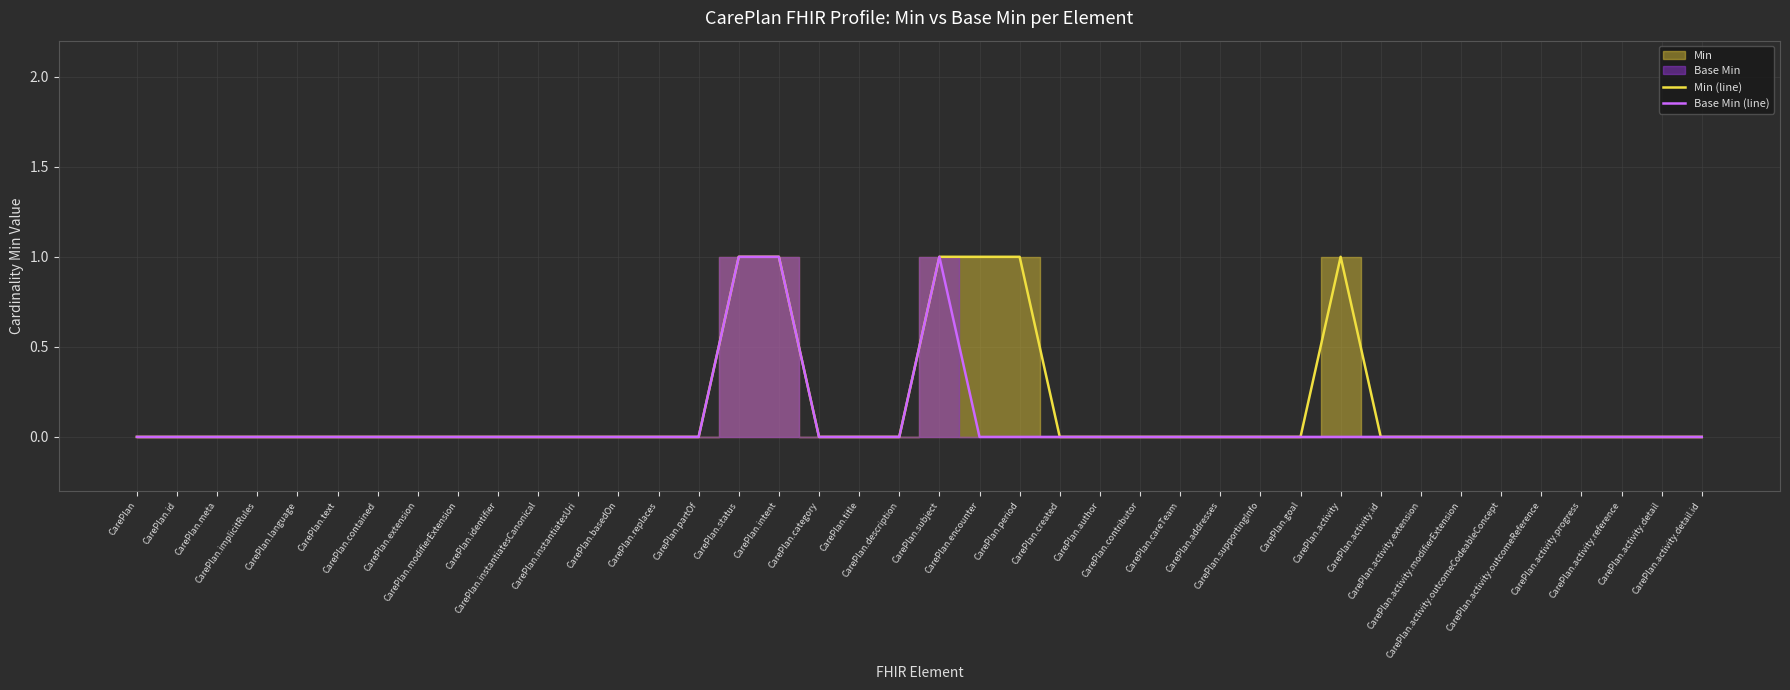

How many data points in Base Min (line) are above 0?

3